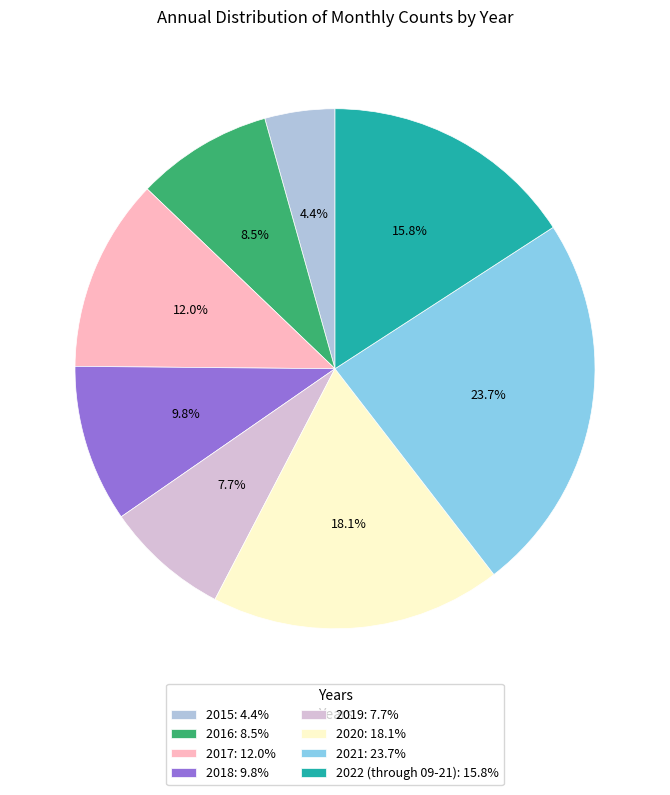

To the nearest percent, what percentage of the pie is 2017?

12%